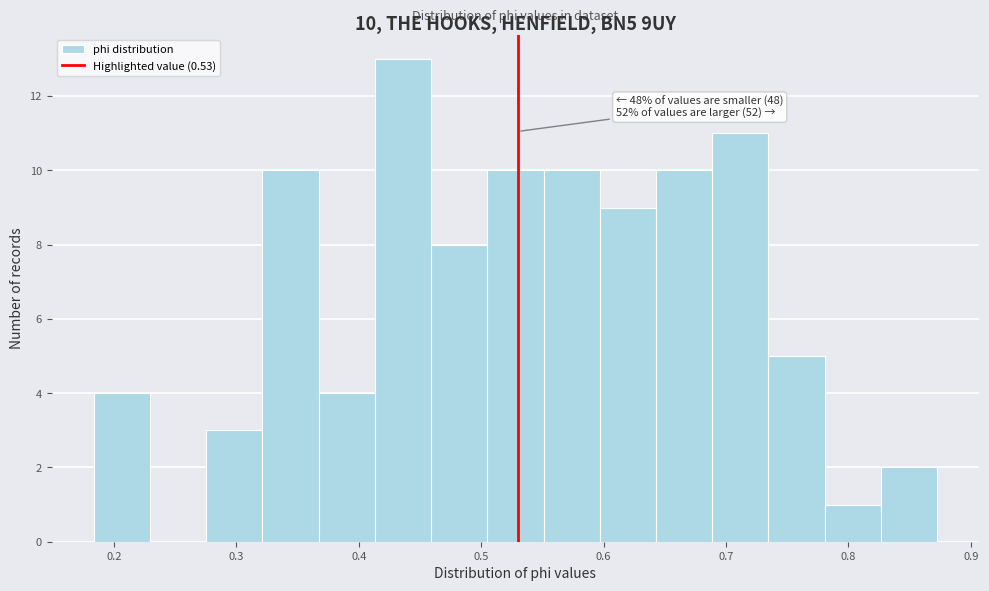

Which range on the x-axis has the tallest bar?

0.41 to 0.46